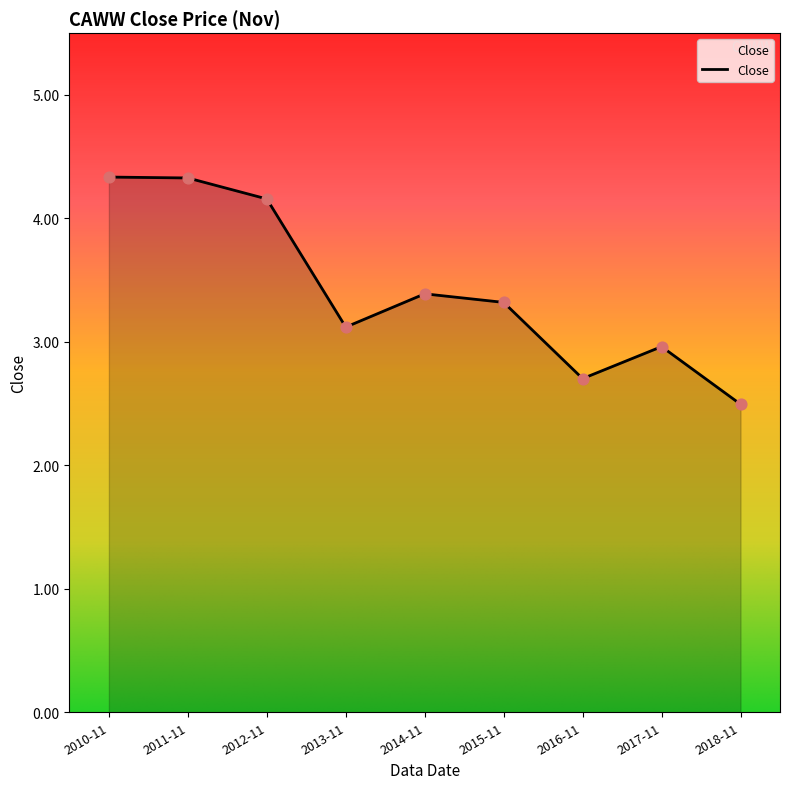

What is the ratio of the value at 2018-11 to the value at 2011-11?

0.6